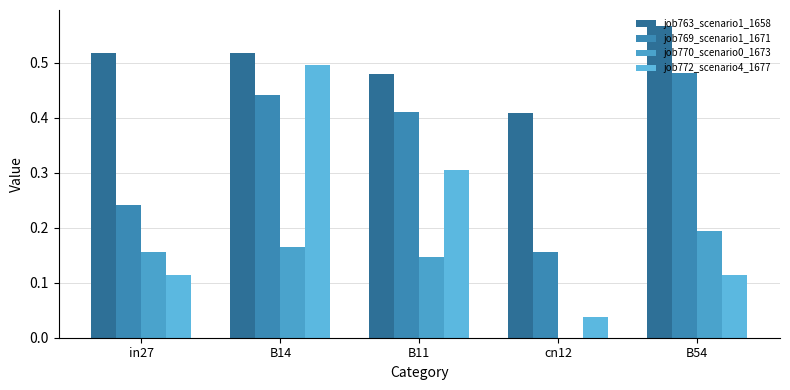

Rank the series by their average value, from lowest to highest.

job770_scenario0_1673, job772_scenario4_1677, job769_scenario1_1671, job763_scenario1_1658